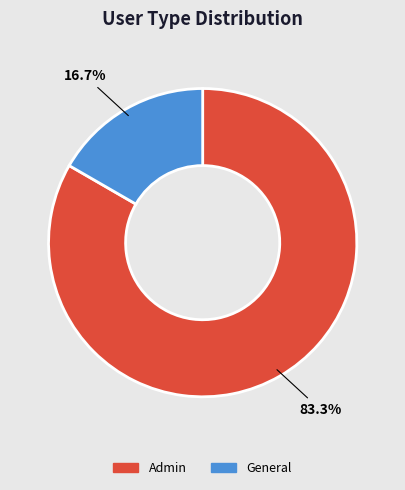

To the nearest percent, what is the combined percentage of General and Admin?

100%